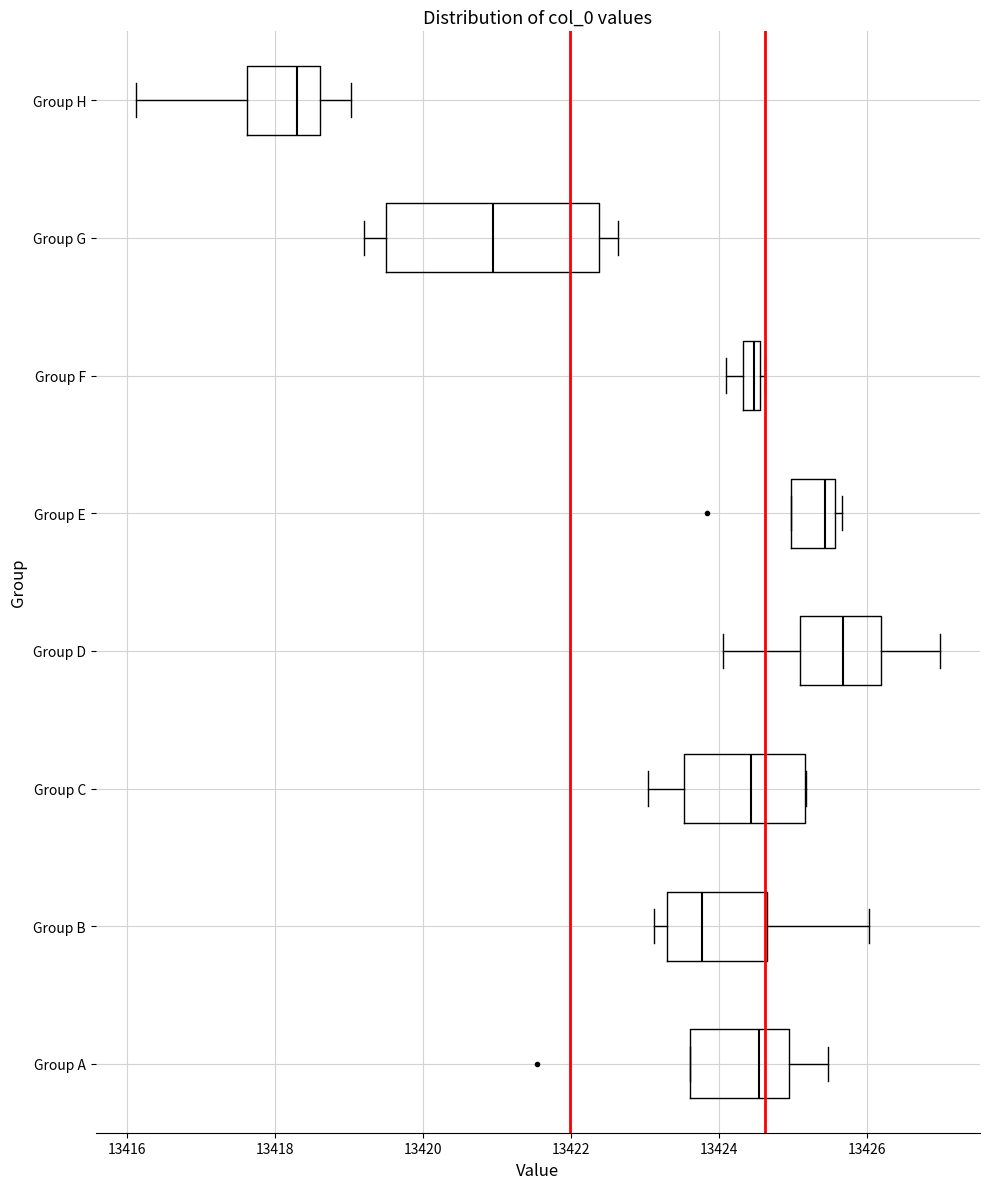

Where is the left edge of the box for Group E on the x-axis? The values are not printed on the chart, so give them approximately, as read against the axis.

13425.0